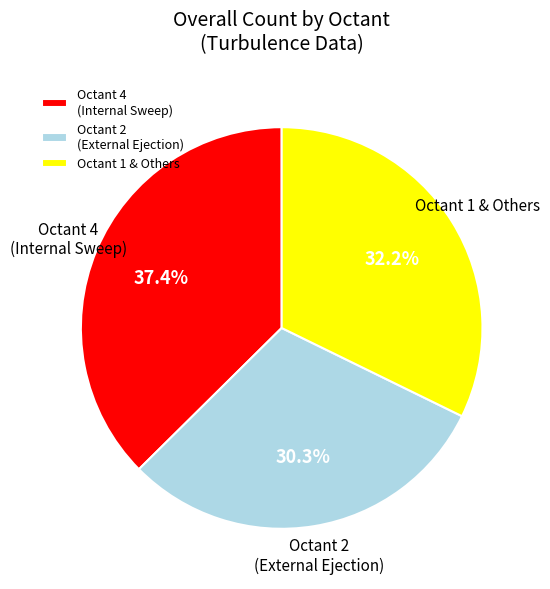

To the nearest percent, what is the average slice percentage?

33%